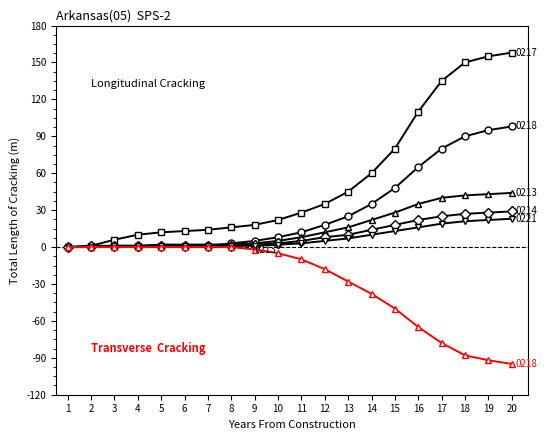

What is the maximum value shown in the chart?

158